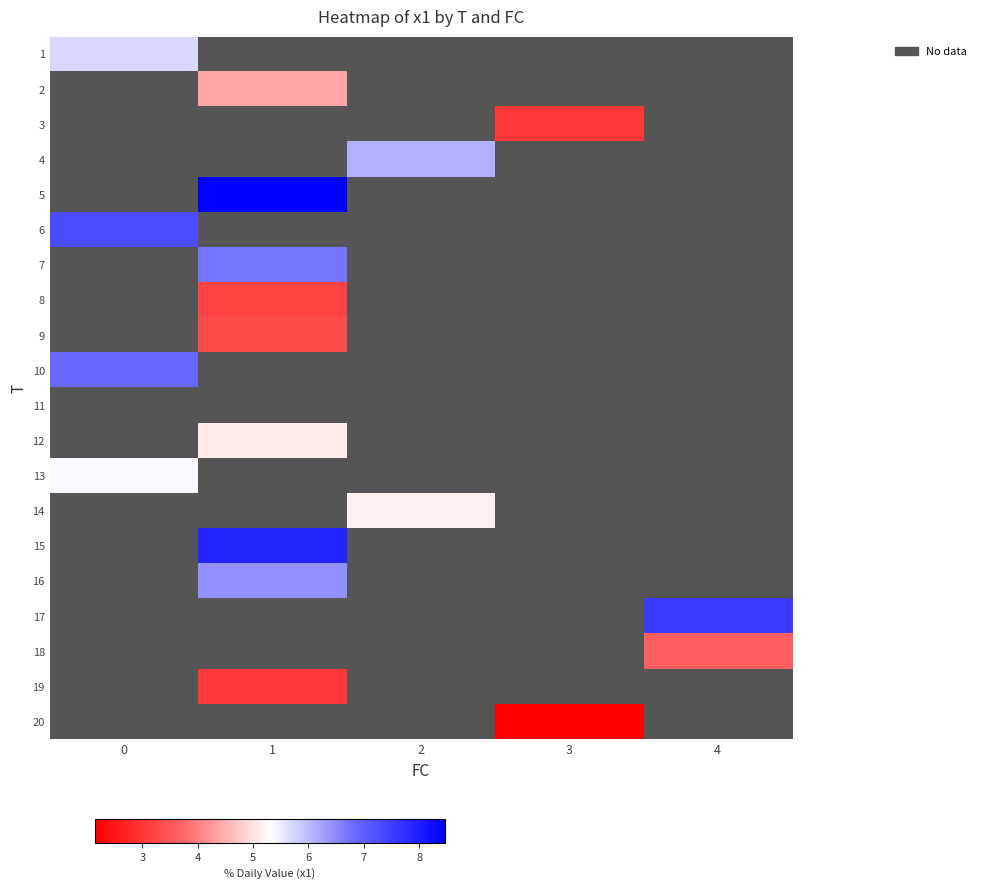

What is the maximum value for 6?

7.3